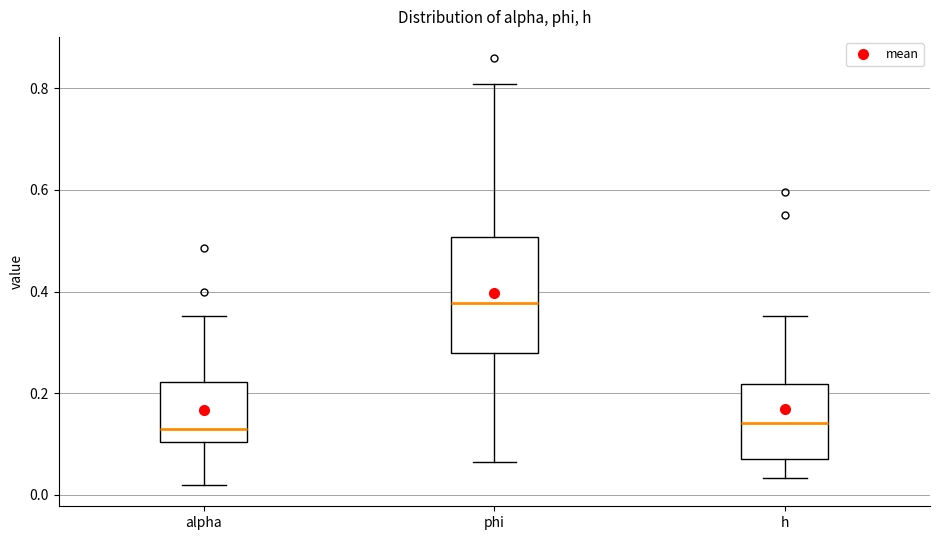

Which box has the highest median line?

phi